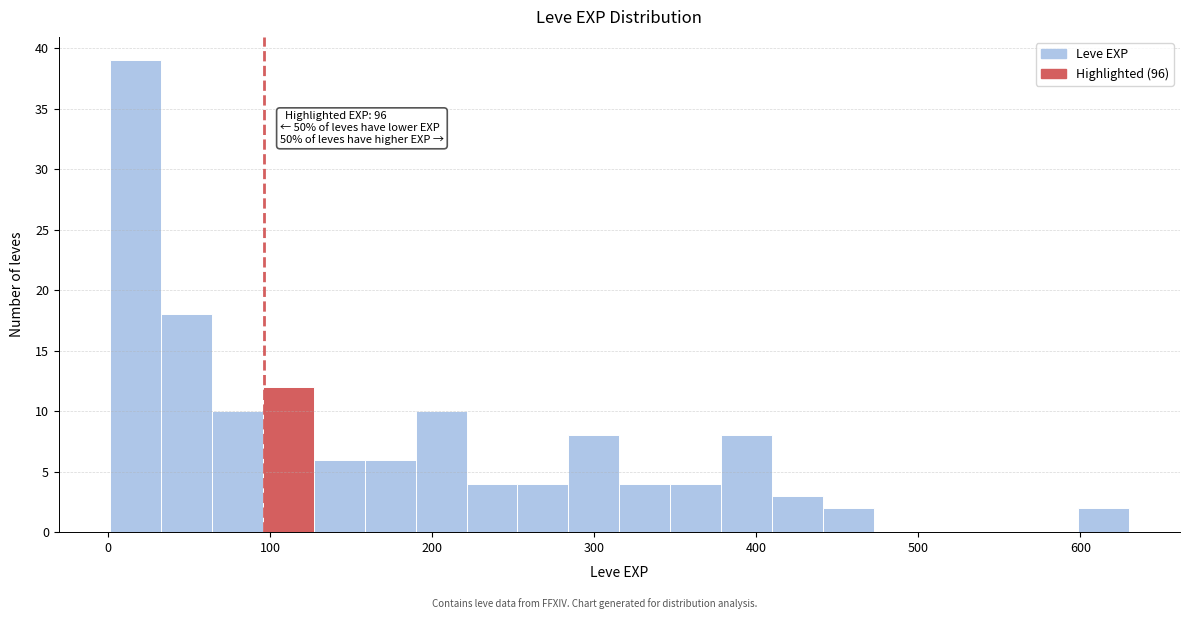

Read against the x-axis, roughly where is the centre of the tallest bar?

20